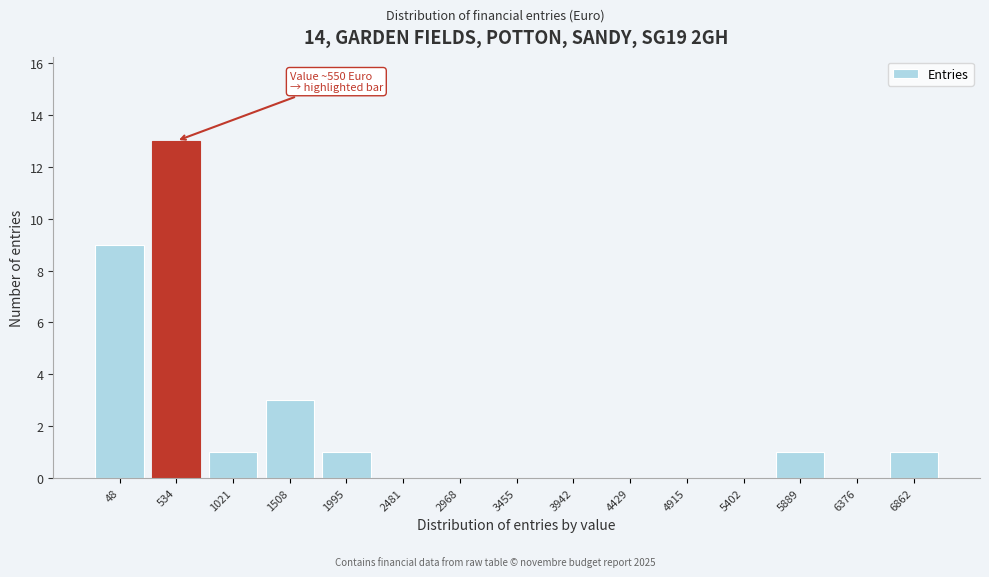

Reading right to left, what are all the values shown in this chart?

6862=1	6376=0	5889=1	5402=0	4915=0	4429=0	3942=0	3455=0	2968=0	2481=0	1995=1	1508=3	1021=1	534=13	48=9